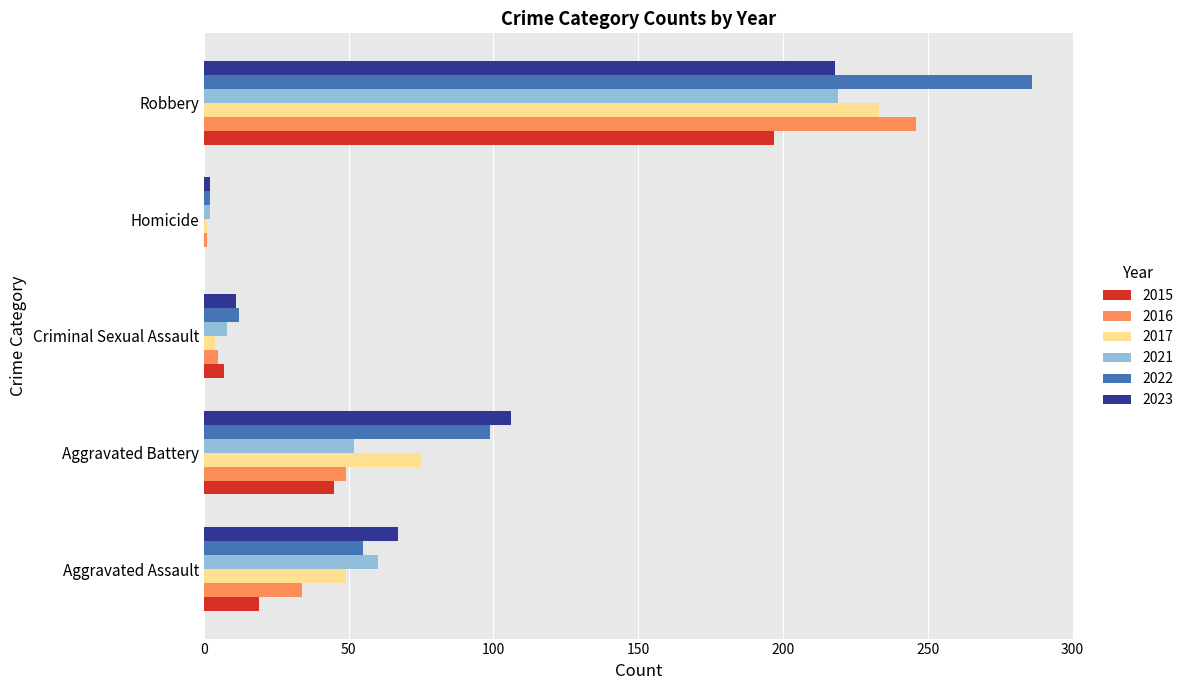

What is the sum of all 2017 values?

362